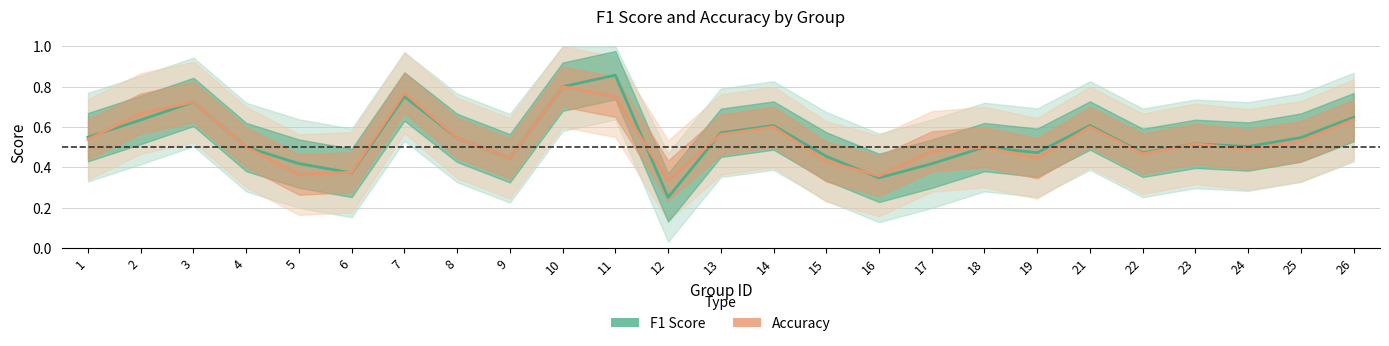

At which label is Accuracy closest to 0?

12